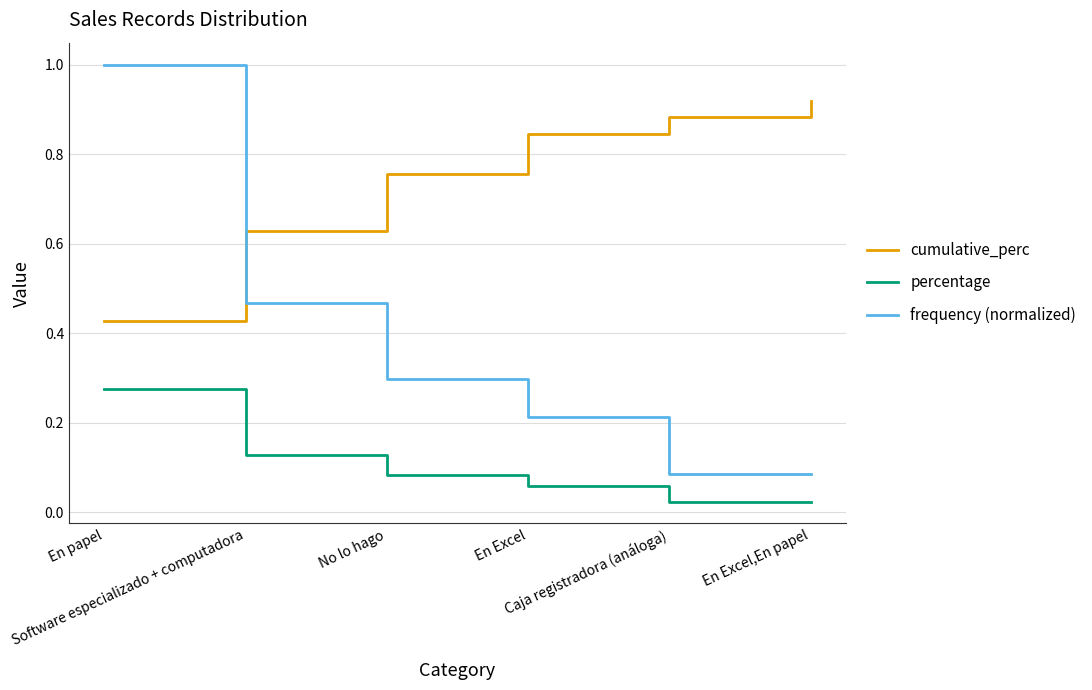

Which series has the largest range (max minus min)?

frequency (normalized)